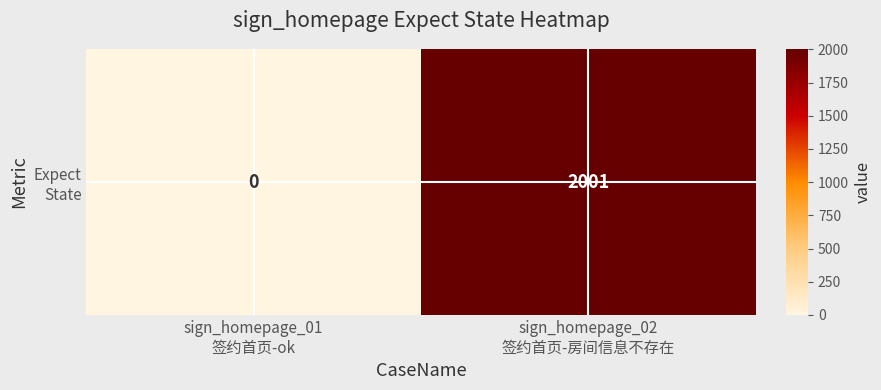

What is the approximate value at sign_homepage_02
签约首页-房间信息不存在?

2001